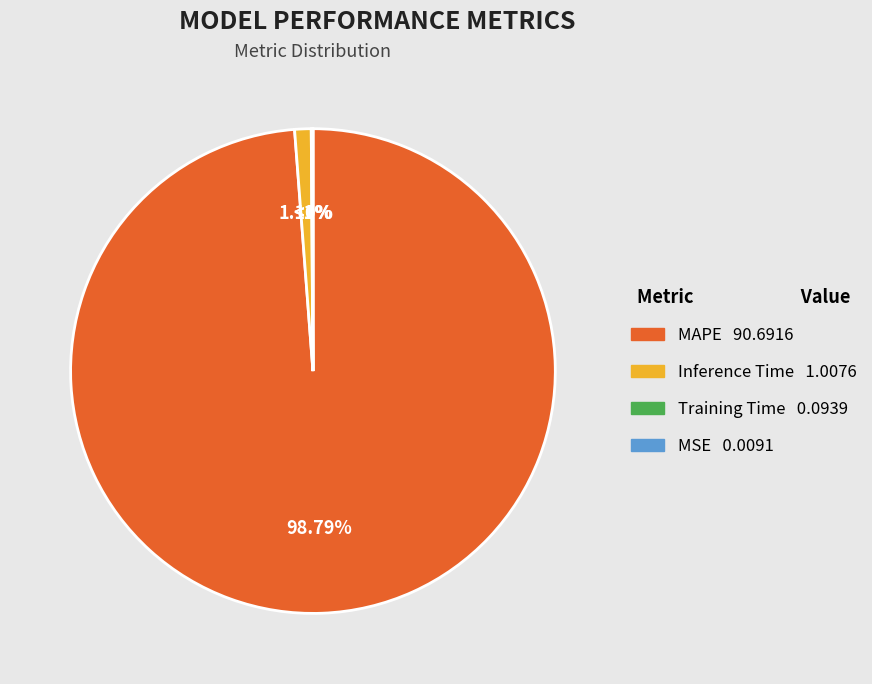

Combined, what portion of the pie is MAPE and MSE?

98.8%